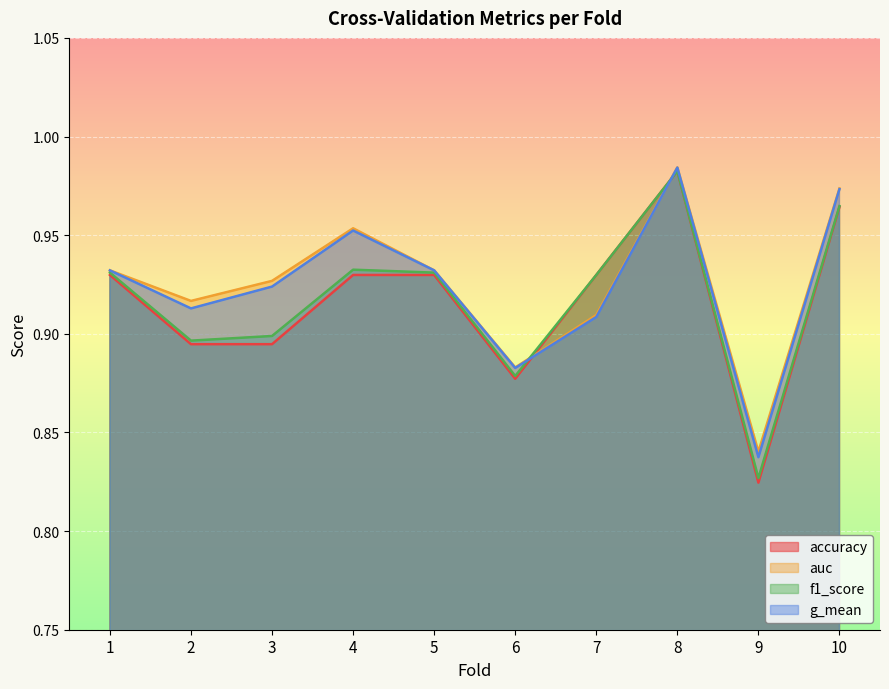

True or false: auc and g_mean cross at least once.

False